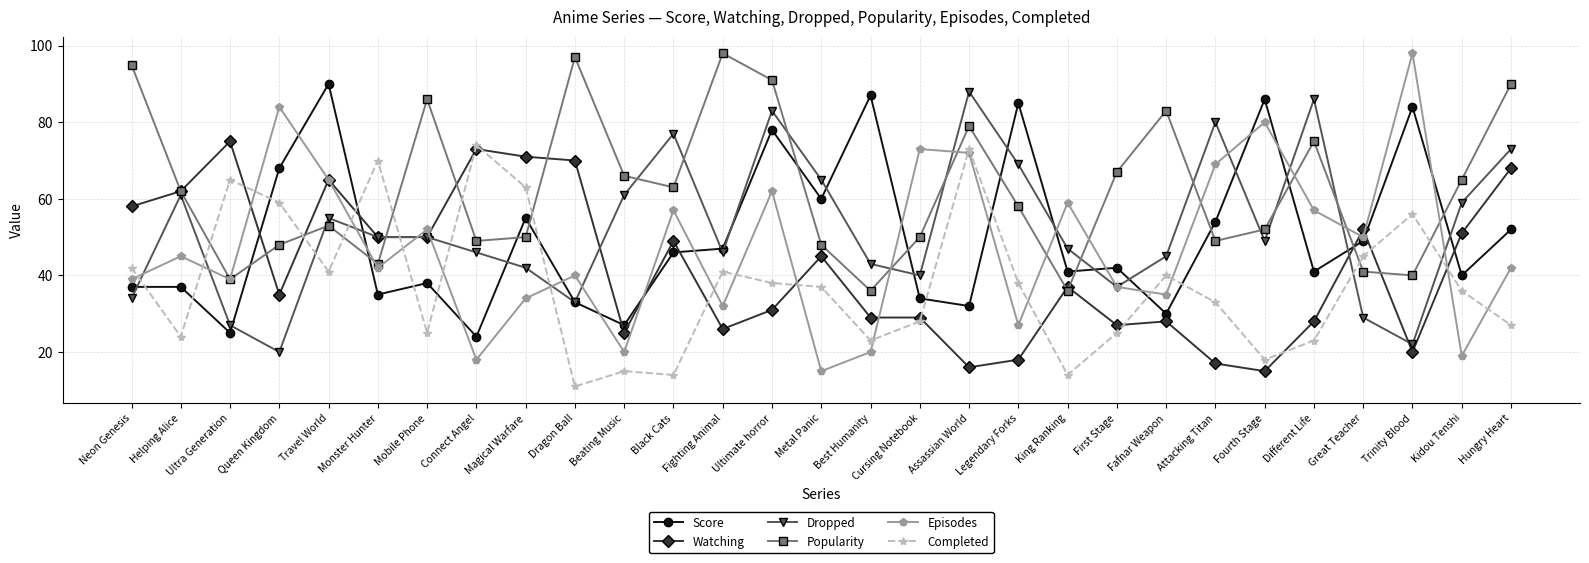

What is the label of the 20th point from the left?

King Ranking